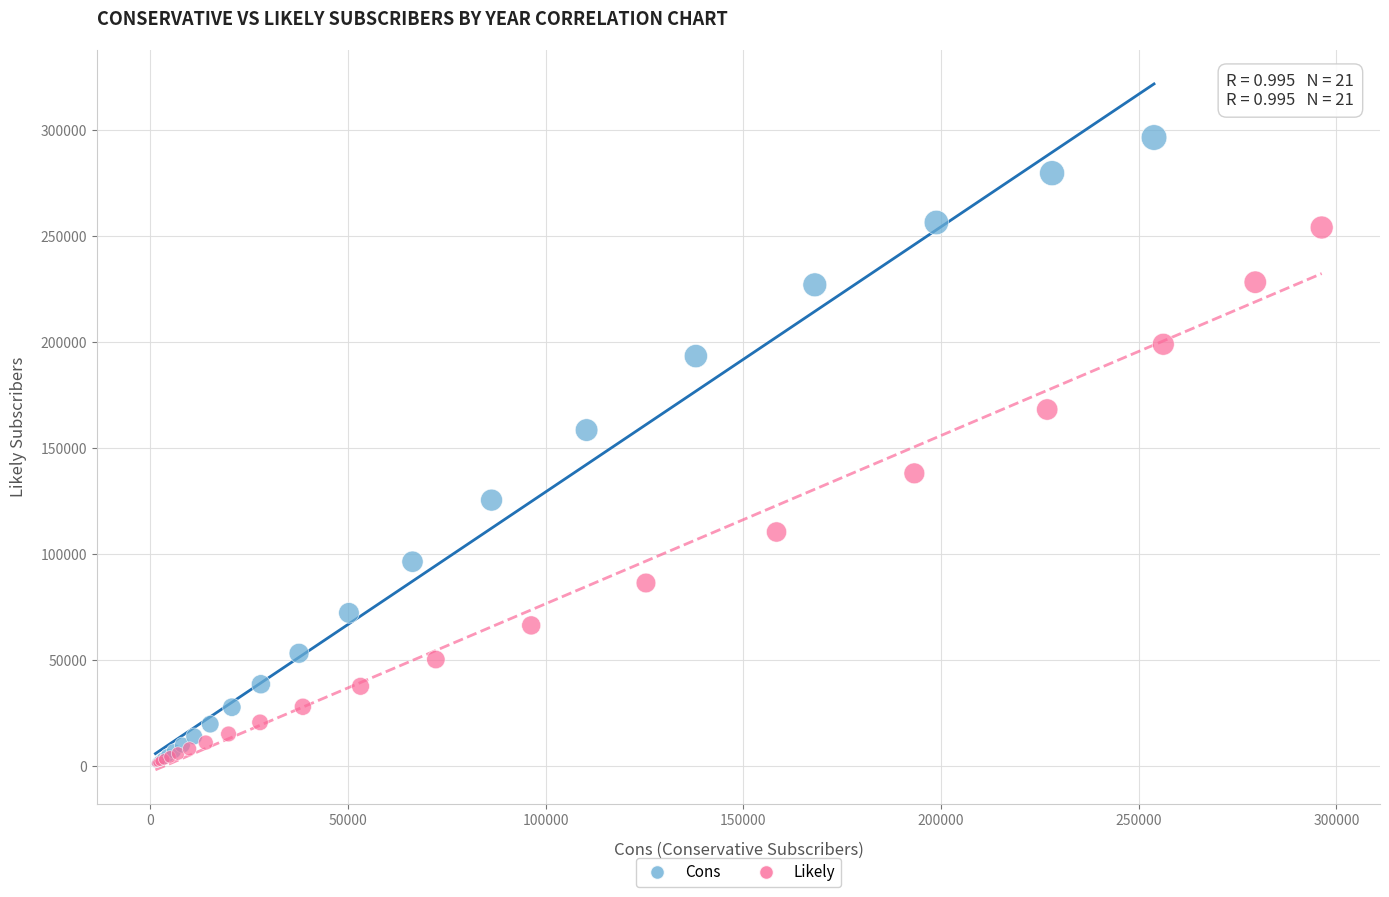

Which series contains the highest Y value?

Cons